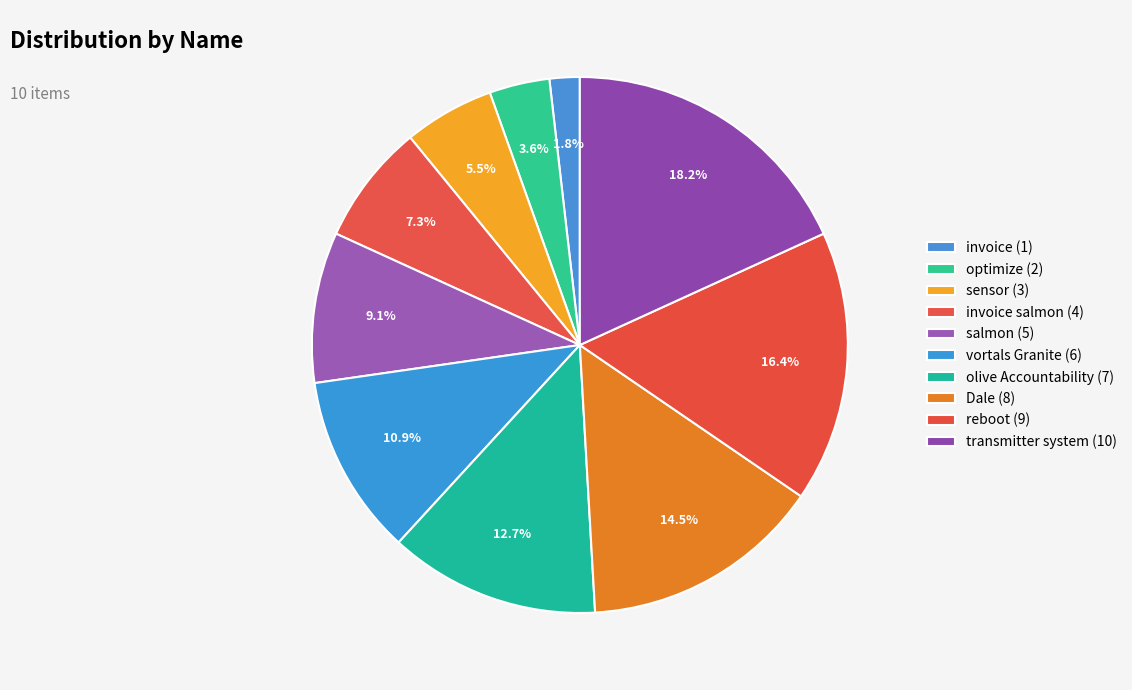

How many slices are in this pie chart?

10